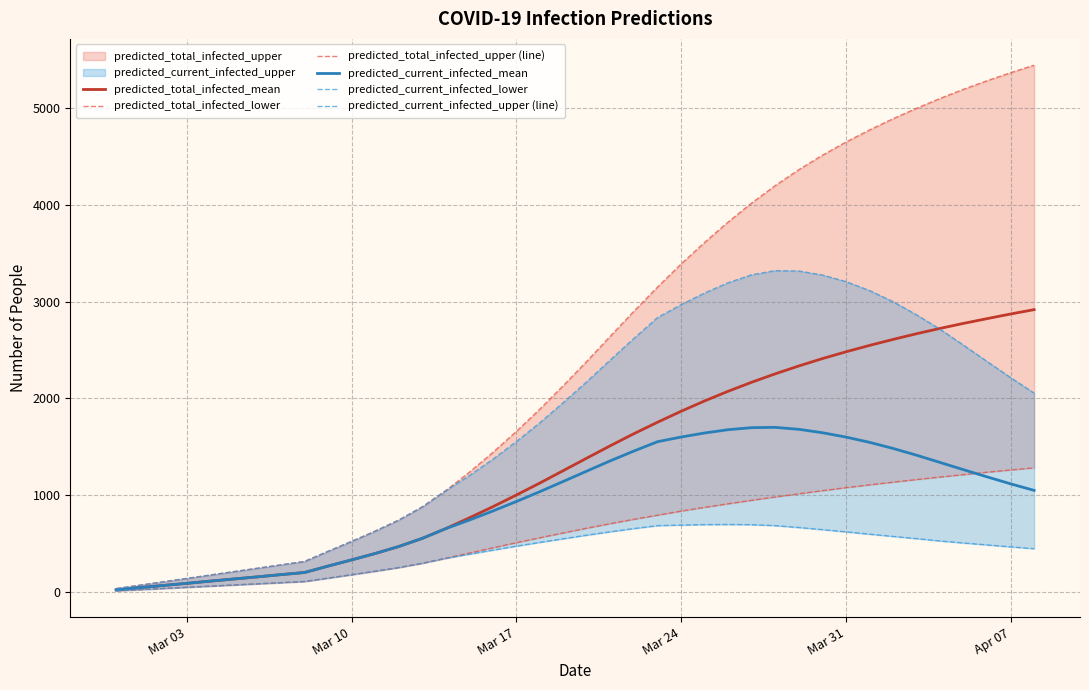

Does the chart display data point markers on the line(s)?

No